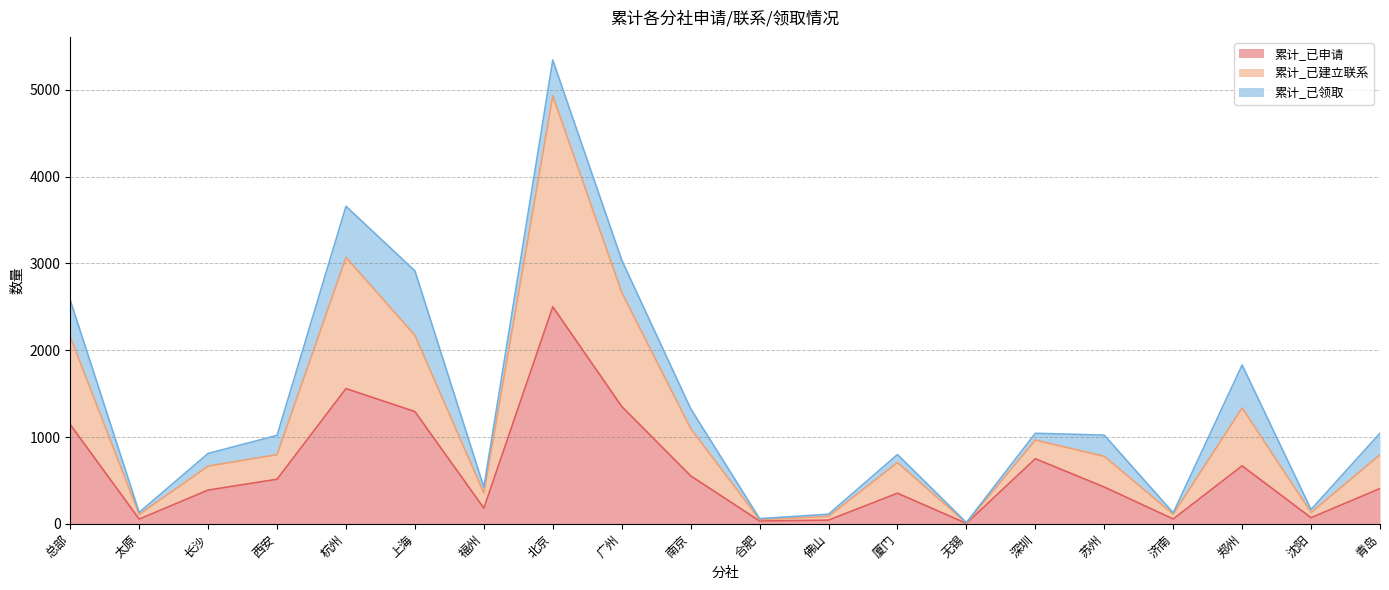

What is the difference between the second highest and minimum values in the 累计_已申请 series?

1553